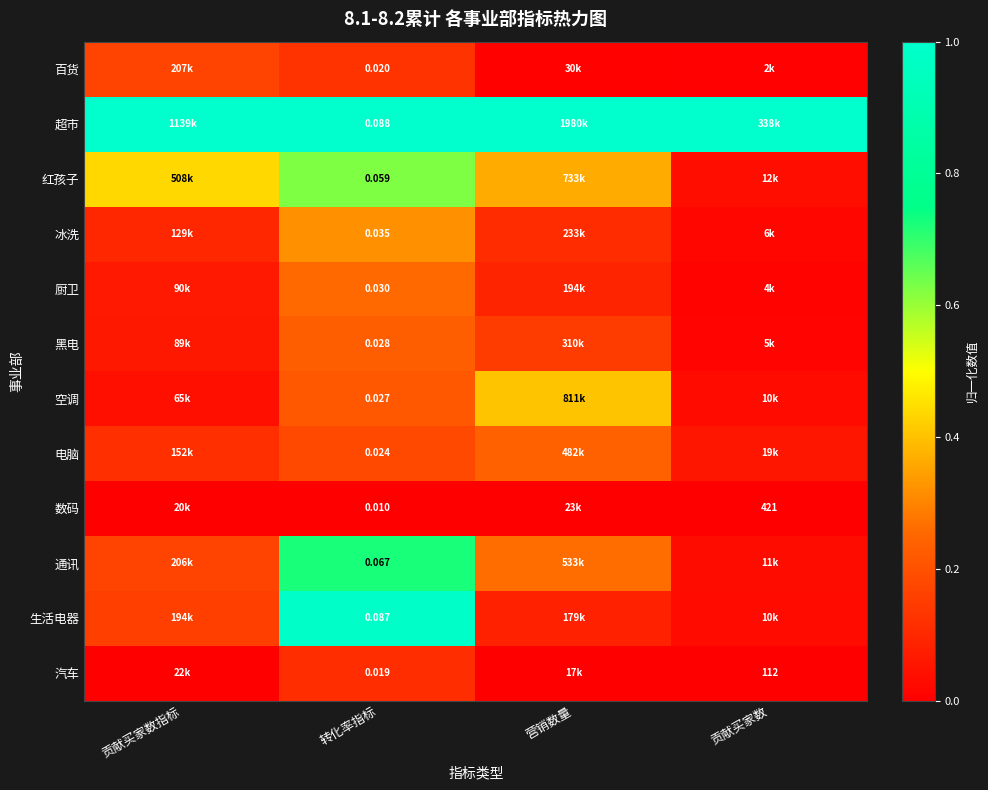

Is the value of 冰洗 at 转化率指标 greater than the value of 厨卫 at 转化率指标?

Yes